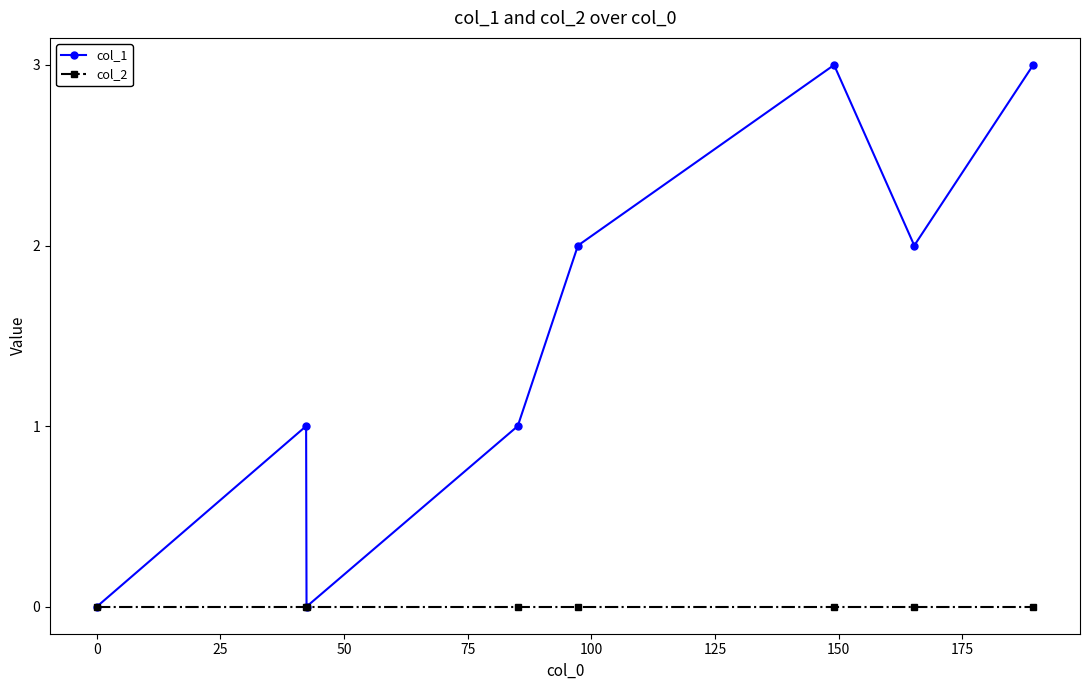

How many col_1 values are between 1 and 3?

6